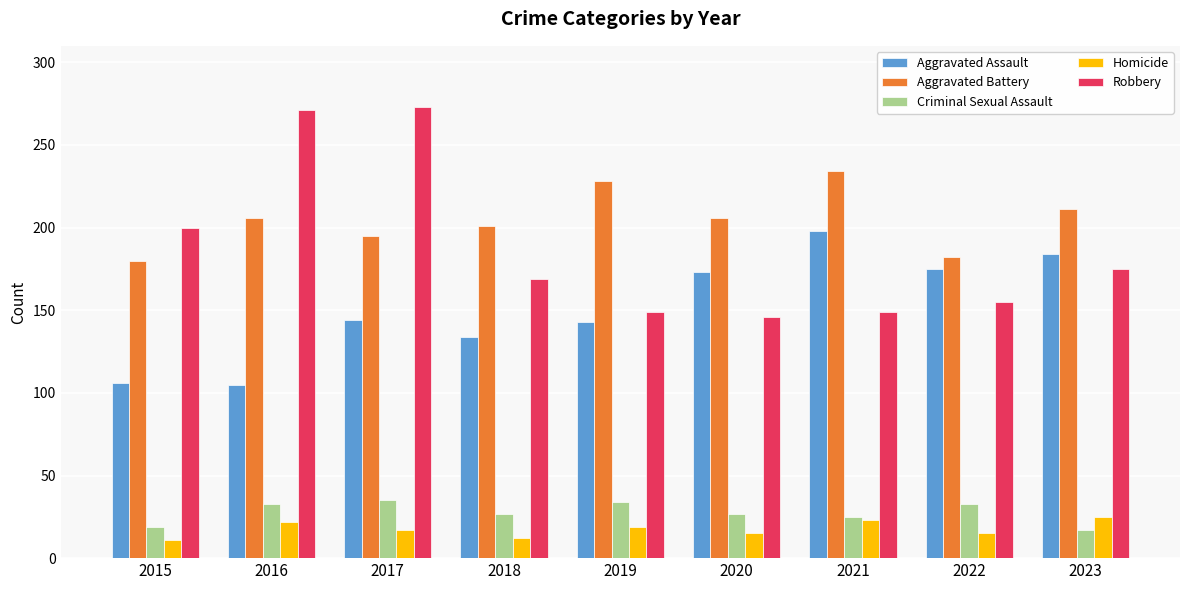

Where is Robbery nearest to the value 209?

2015